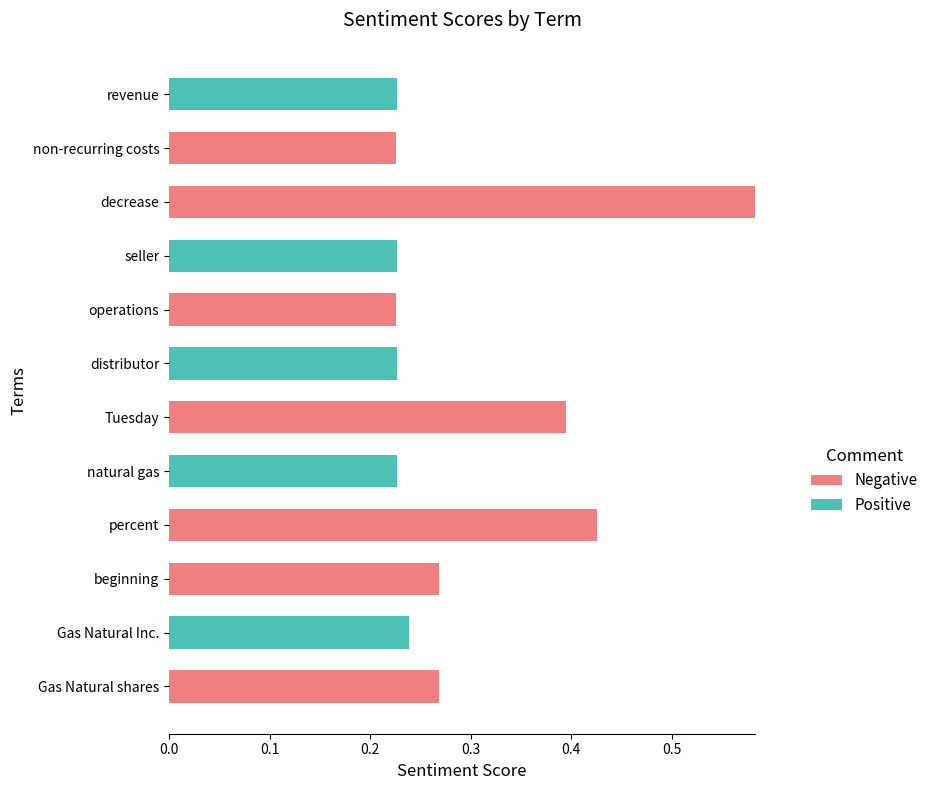

At which category is the sum across all series the highest?

decrease